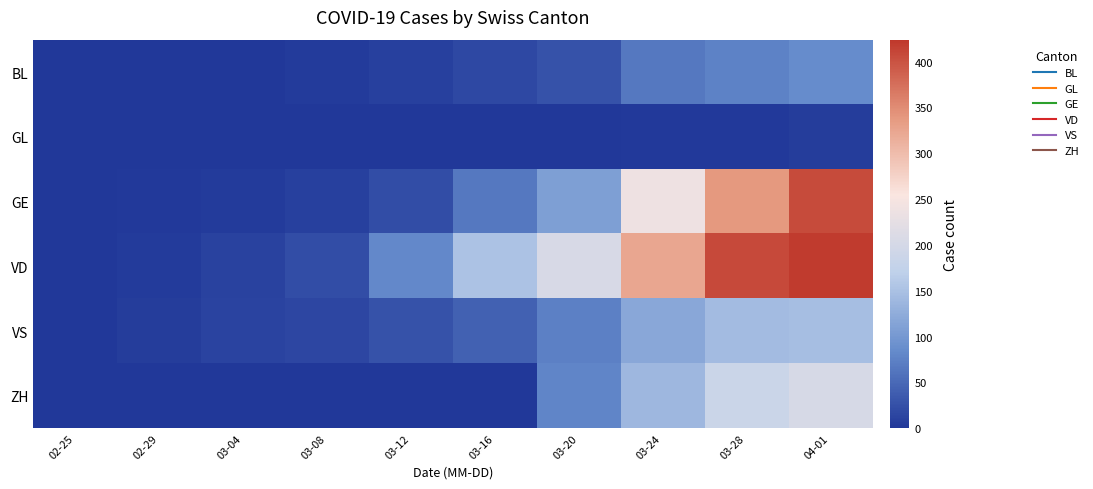

At which category does the chart reach its peak across all series?

04-01